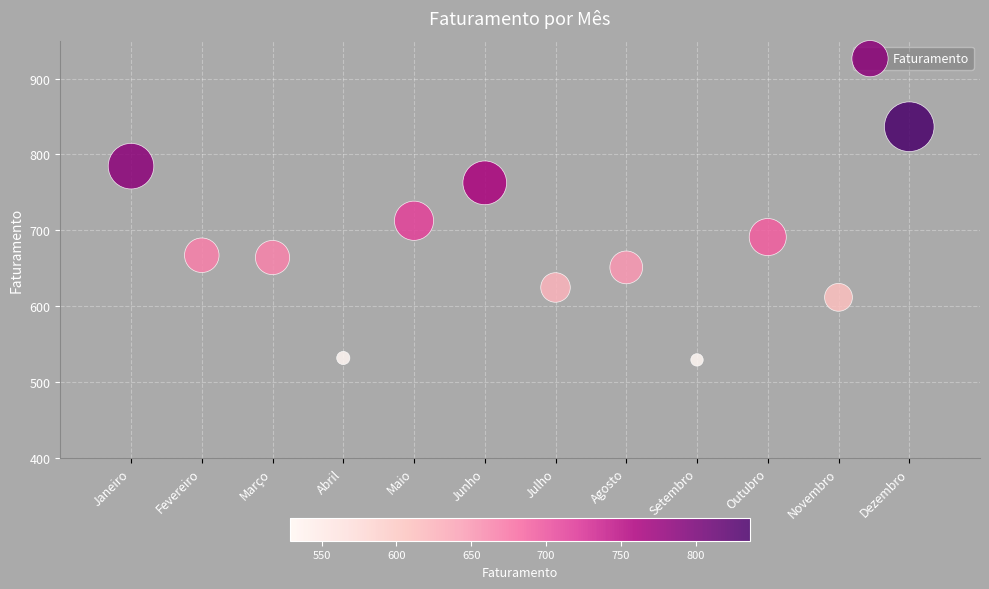

What is the average X value?

6.5